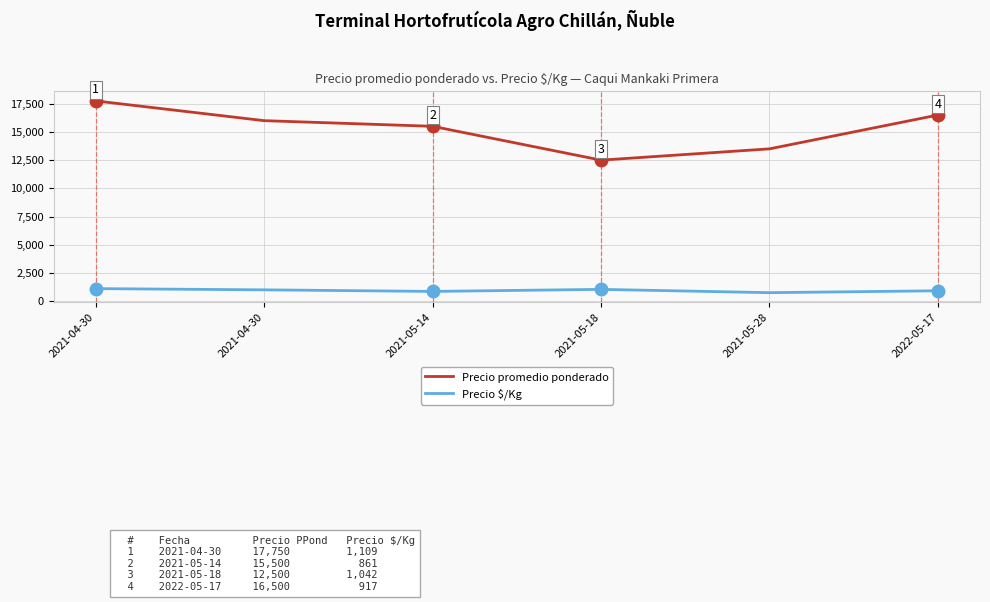

What is the difference between the Precio $/Kg values at 2021-05-28 and 2021-05-18?

292